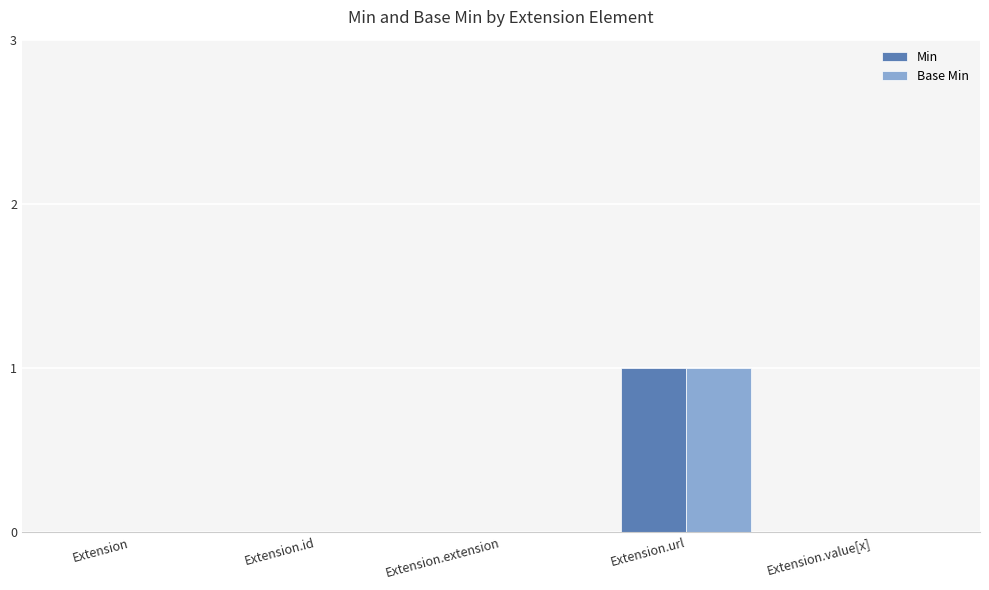

Which category has the highest value in the Min series?

Extension.url